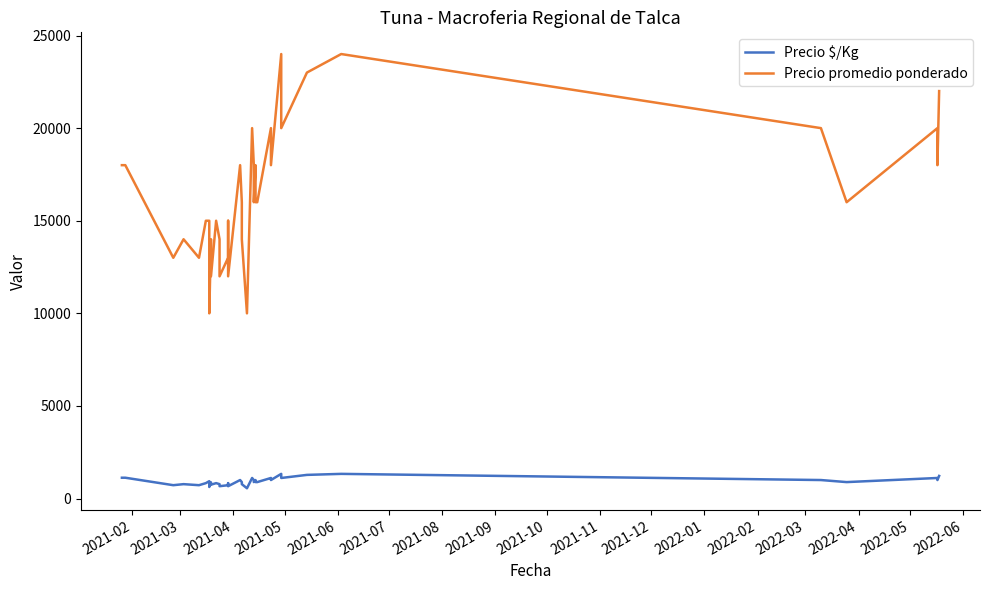

True or false: Precio promedio ponderado and Precio $/Kg cross at least once.

False